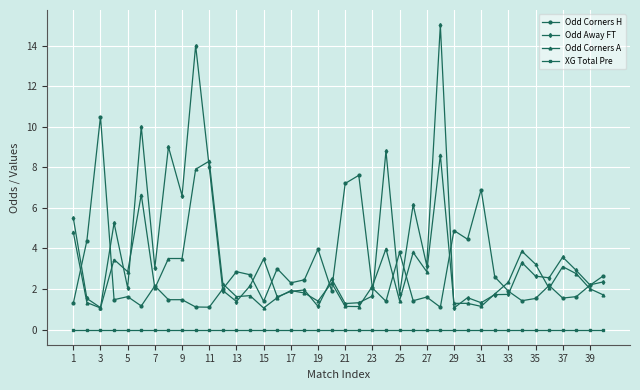

Which series has the largest range (max minus min)?

Odd Away FT